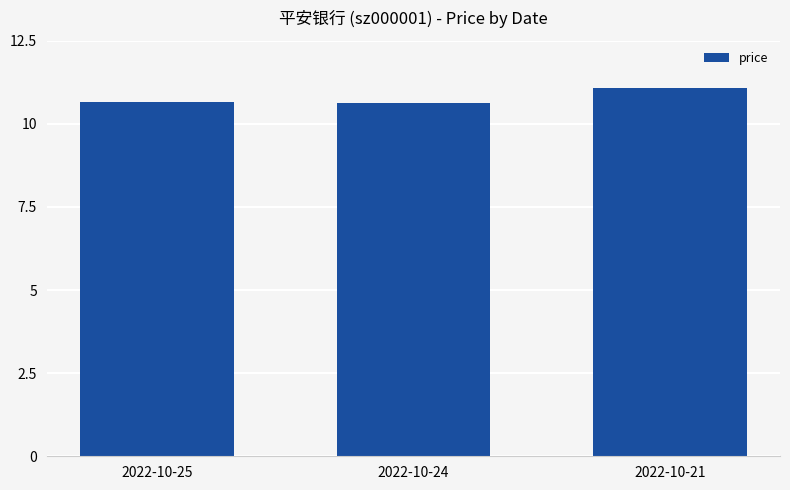

What is the difference between the maximum and minimum values?

0.5